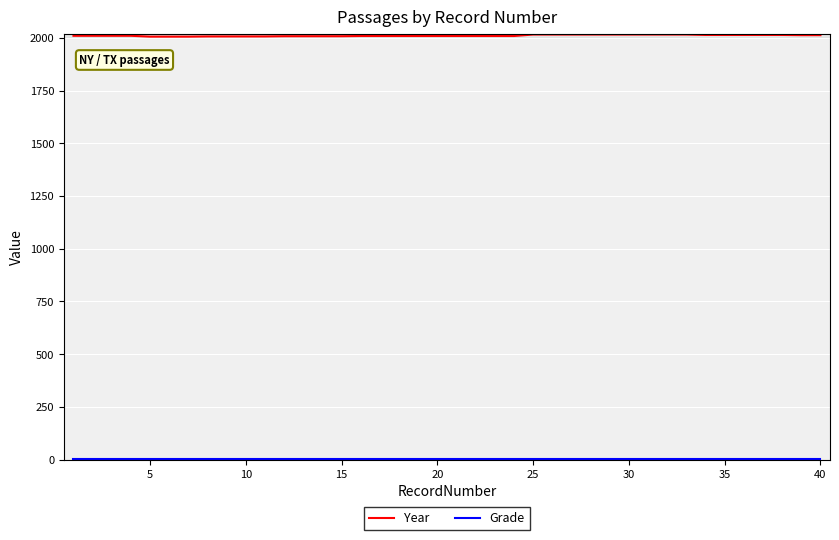

Which series has the widest spread of values?

Year